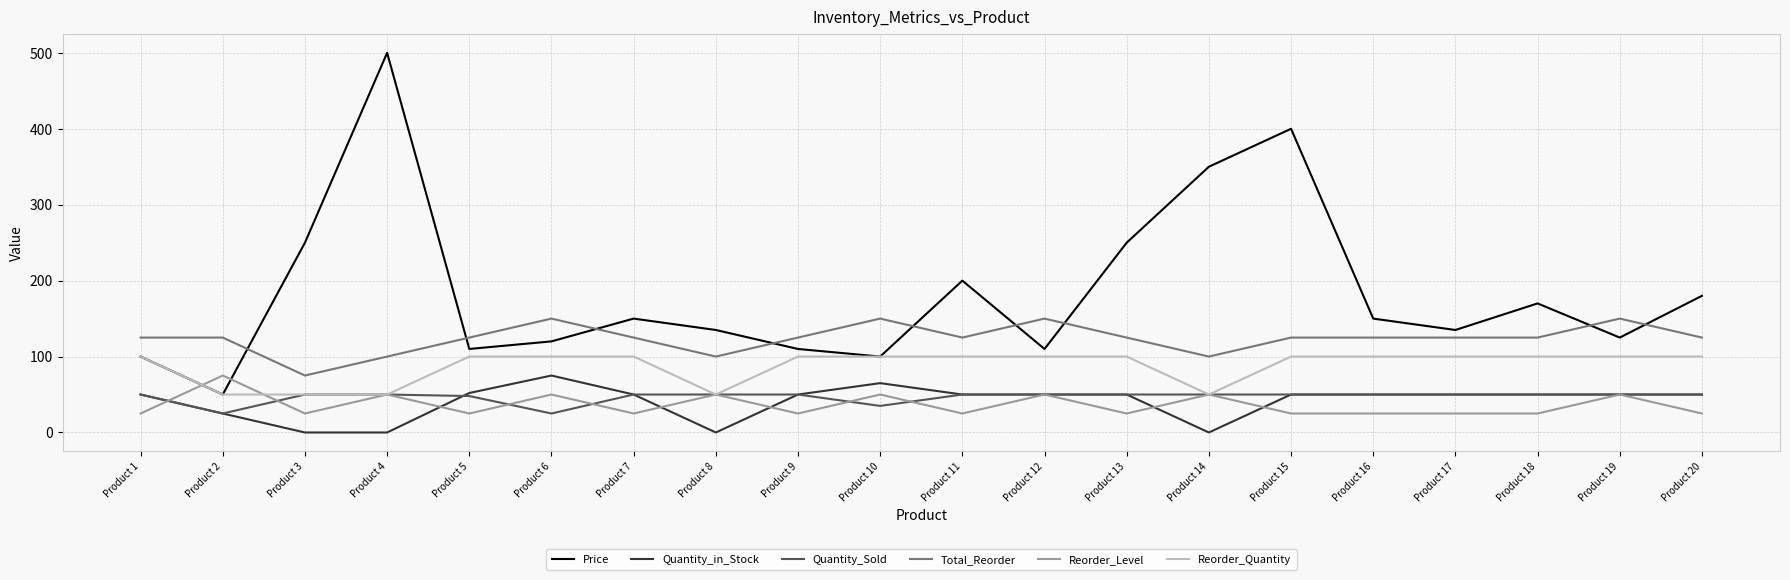

Does the chart have visible grid lines?

Yes